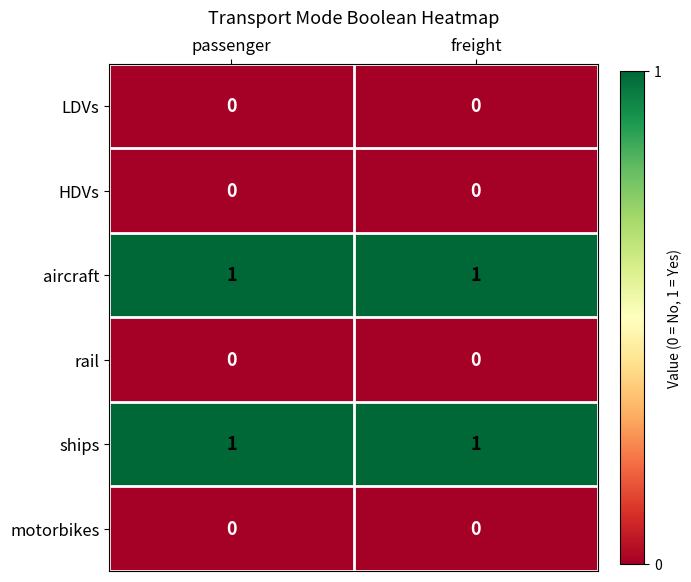

Reading right to left, transcribe all the data shown in this chart.

LDVs: 0	0
HDVs: 0	0
aircraft: 1	1
rail: 0	0
ships: 1	1
motorbikes: 0	0